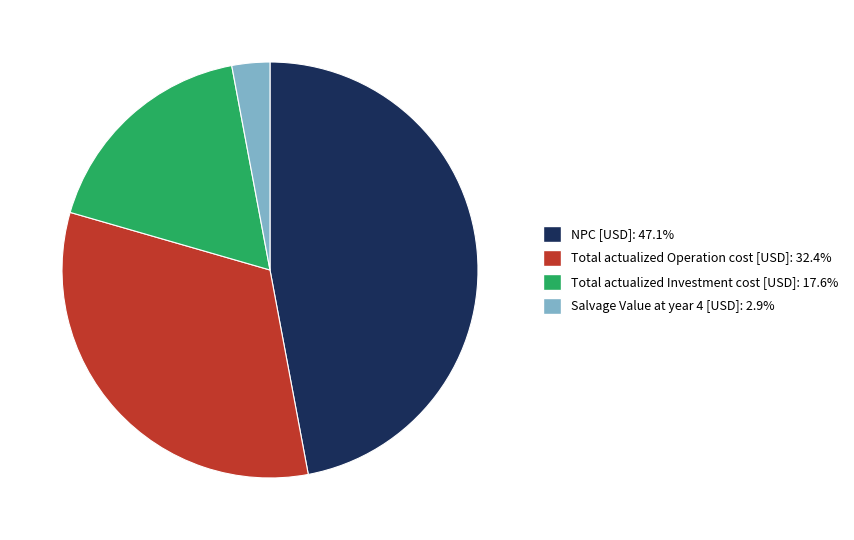

Is there a majority slice in this chart?

No